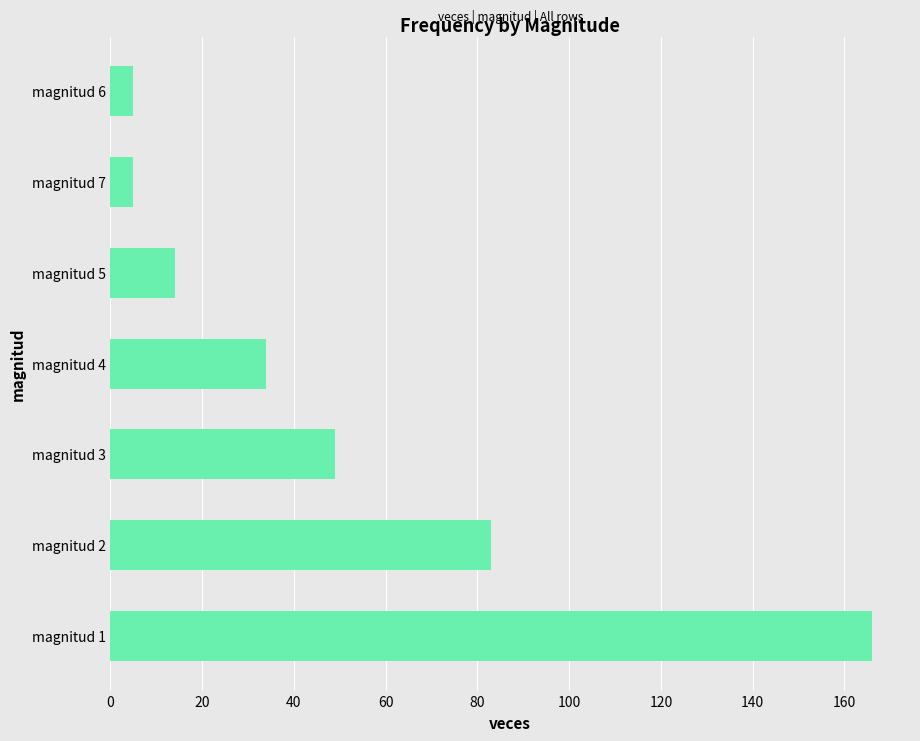

Reading top to bottom, transcribe all the data shown in this chart.

5	5	14	34	49	83	166